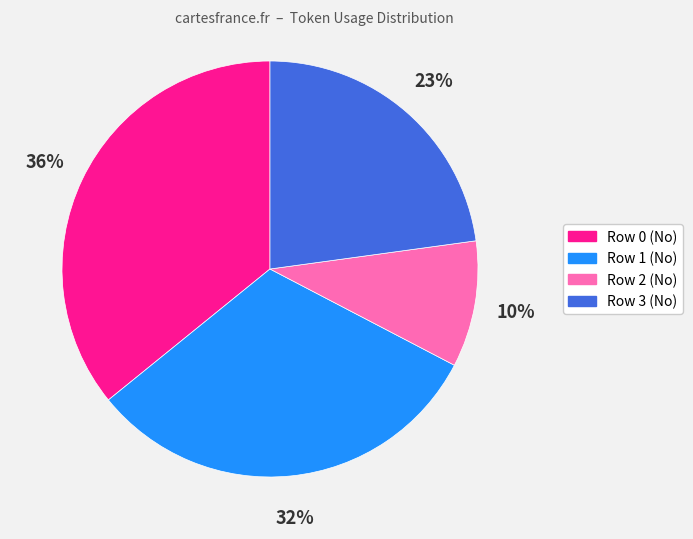

Does Row 2 (No) account for over 50% of the chart?

No